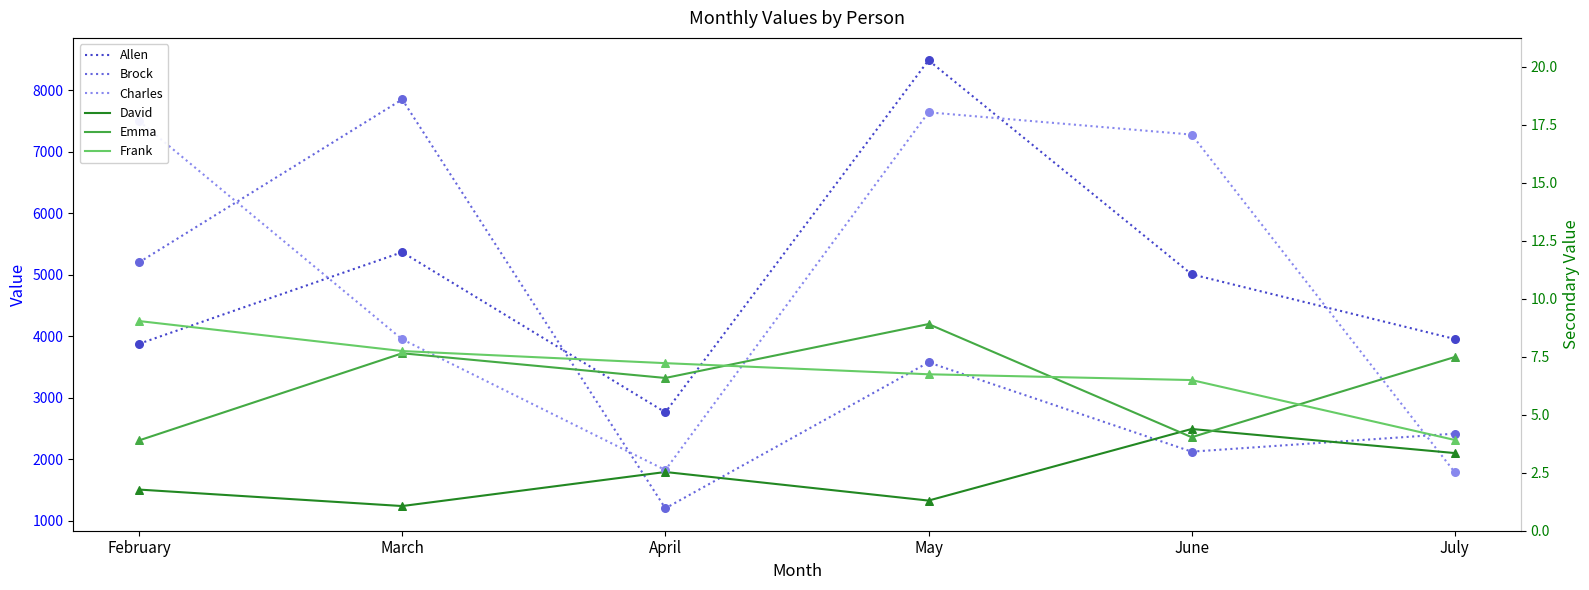

Is the value of Allen at June greater than the value of Brock at May?

Yes